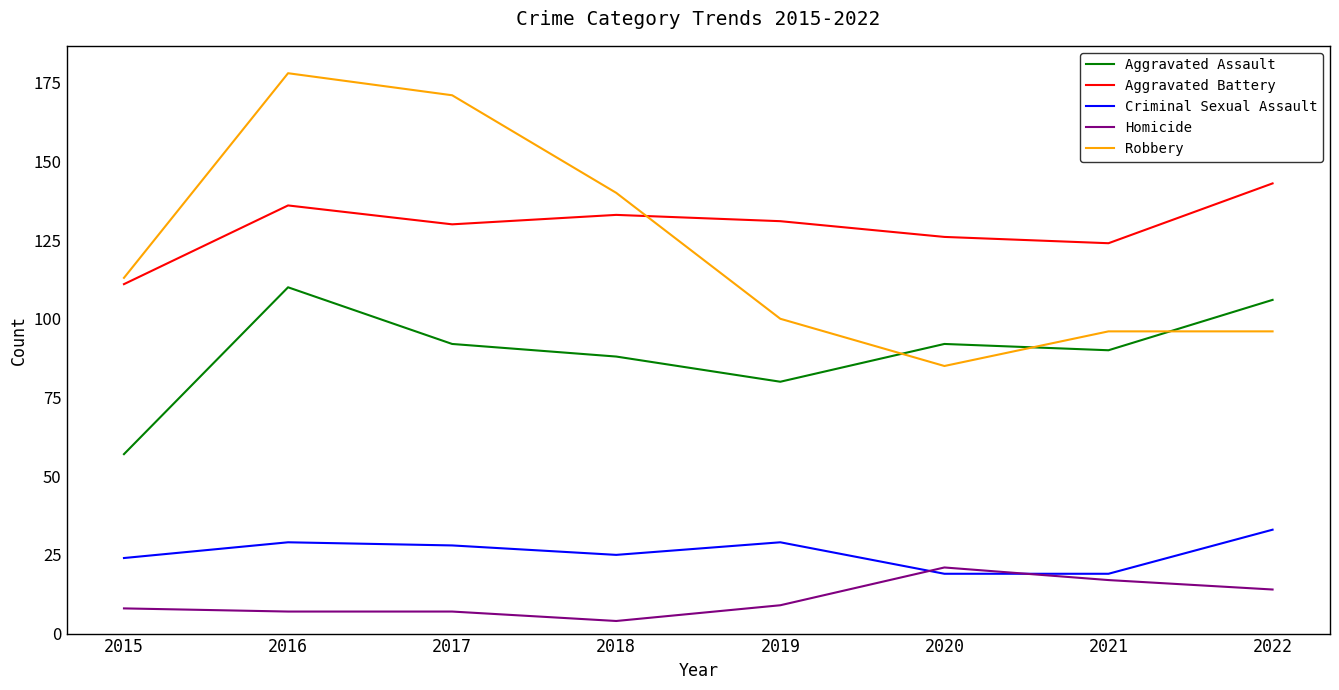

How many values in the Aggravated Battery series are below 131?

4